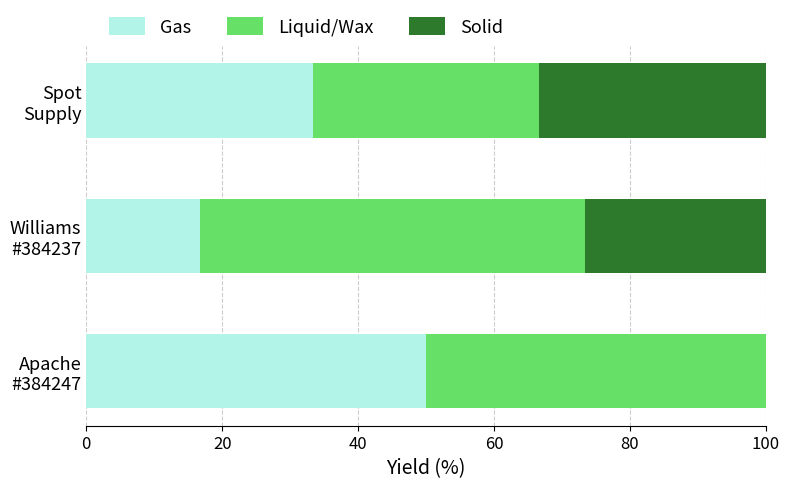

What is the maximum value for Gas?

50.0